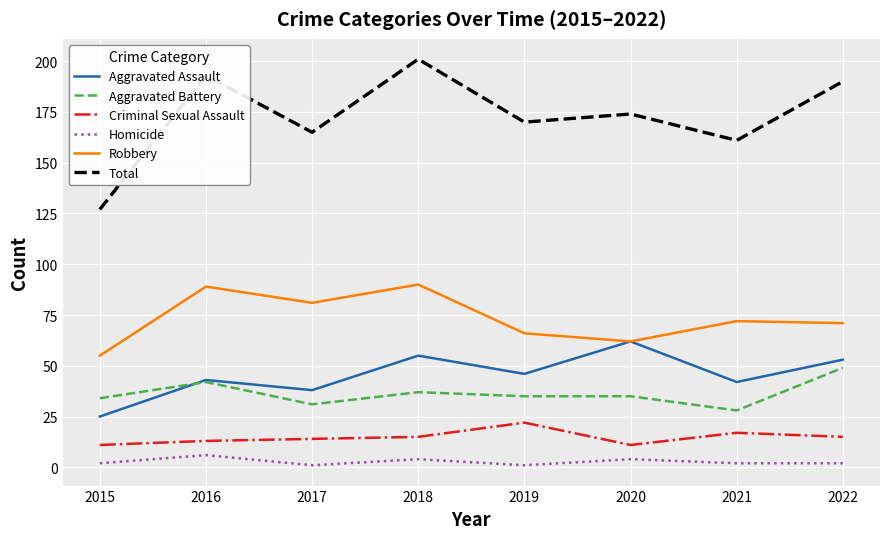

True or false: Aggravated Assault has a value of 25 at 2015.

True